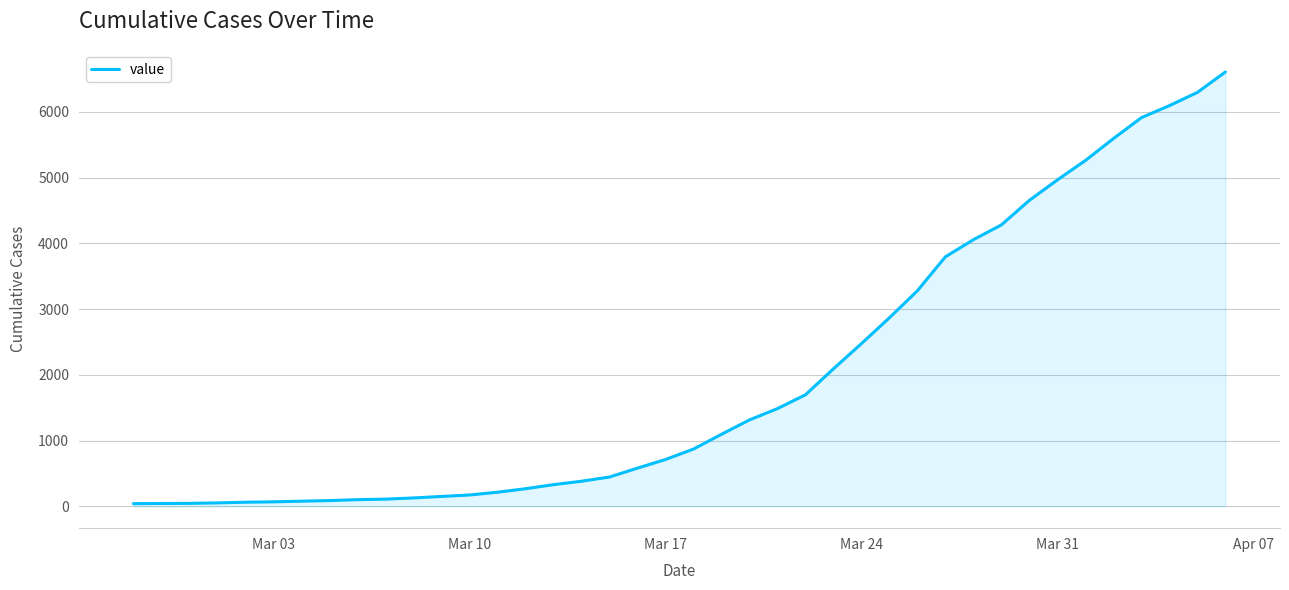

What is the maximum value shown in the chart?

6605